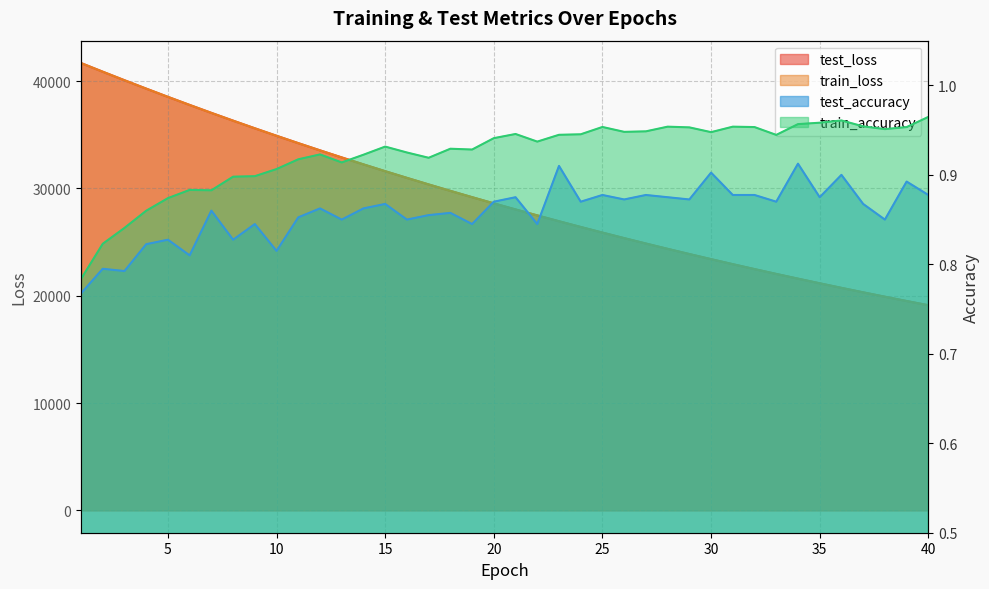

At which category does the chart reach its minimum across all series?

1